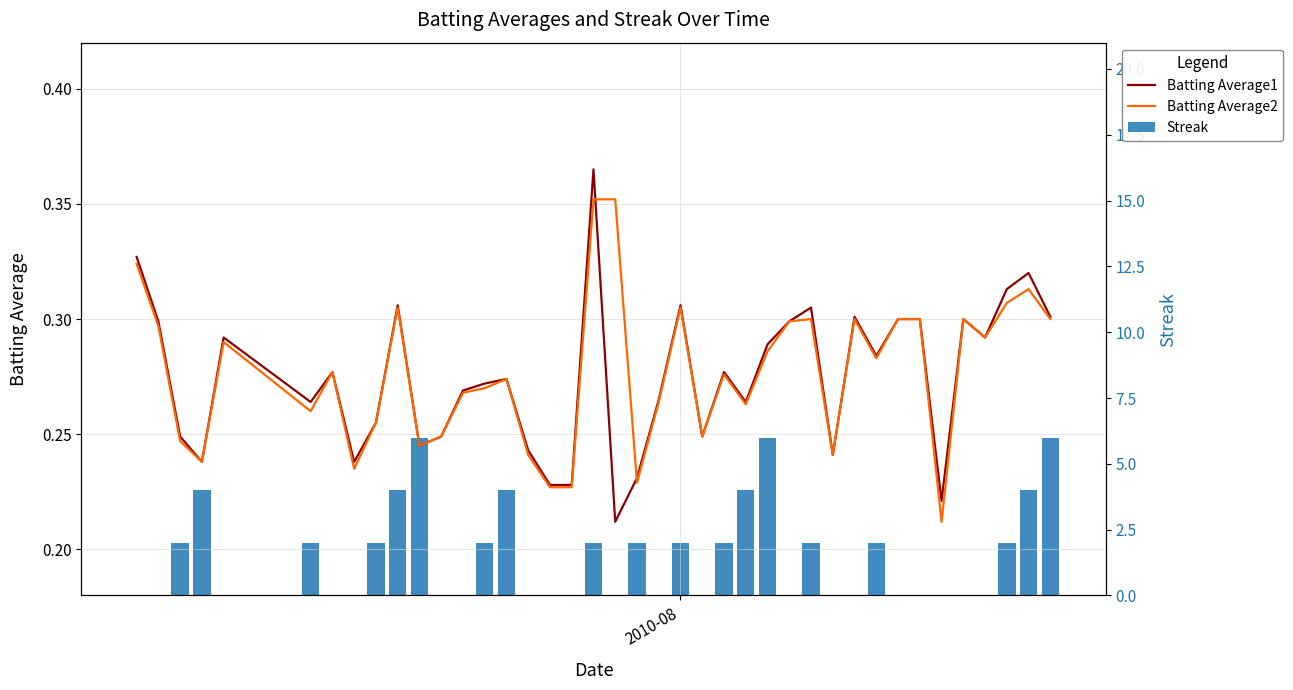

What is the lowest value of the Batting Average1 series?

0.2